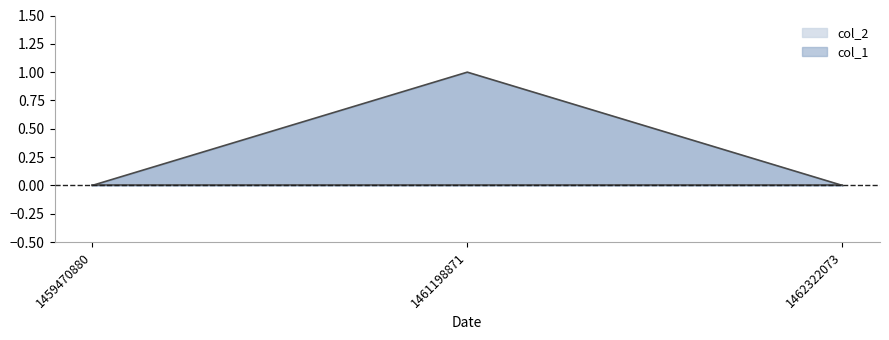

Count the number of categories in the chart.

3